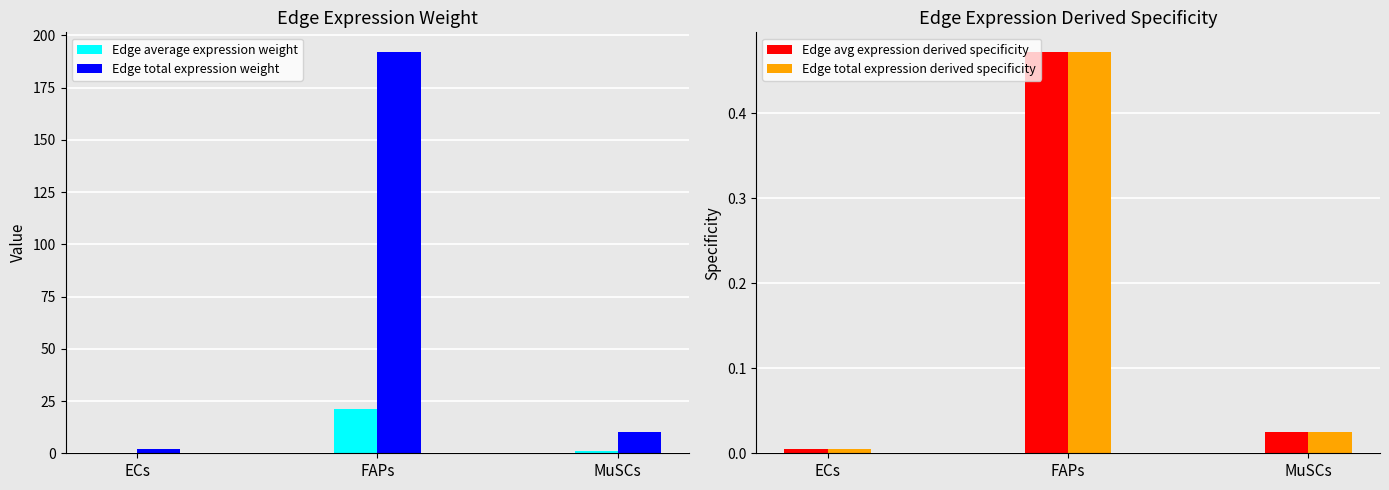

At which category is the sum across all series the highest?

FAPs